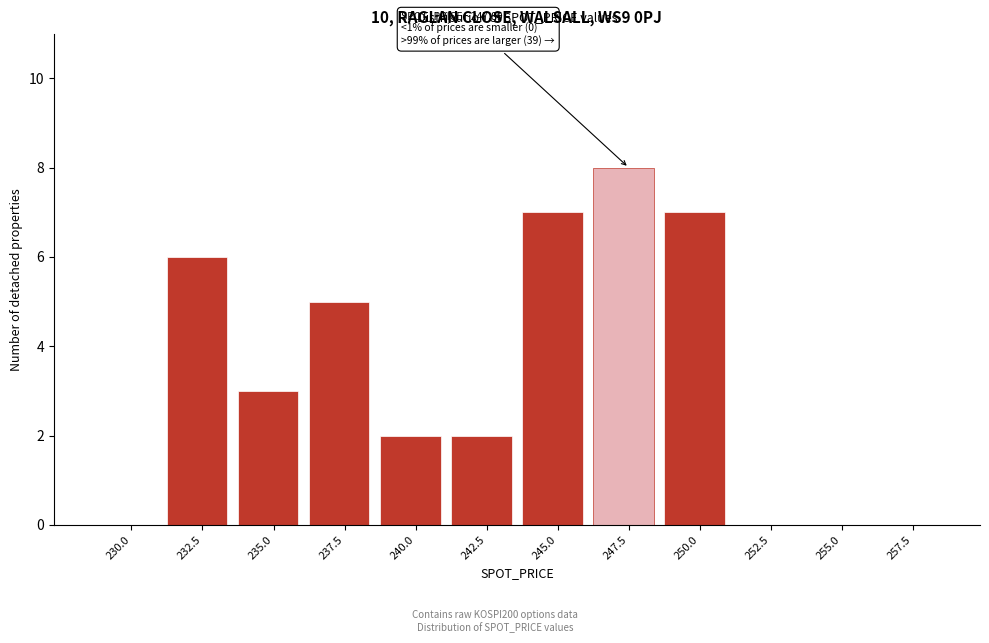

Reading right to left, transcribe all the data shown in this chart.

257.5=0	255.0=0	252.5=0	250.0=7	247.5=8	245.0=7	242.5=2	240.0=2	237.5=5	235.0=3	232.5=6	230.0=0